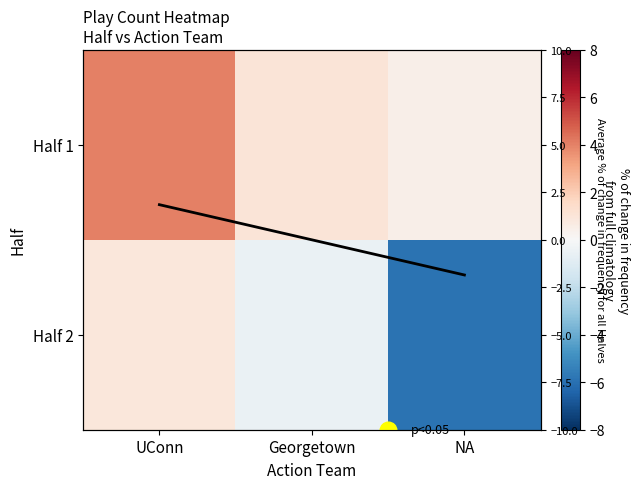

Which series has the widest spread of values?

Half 2